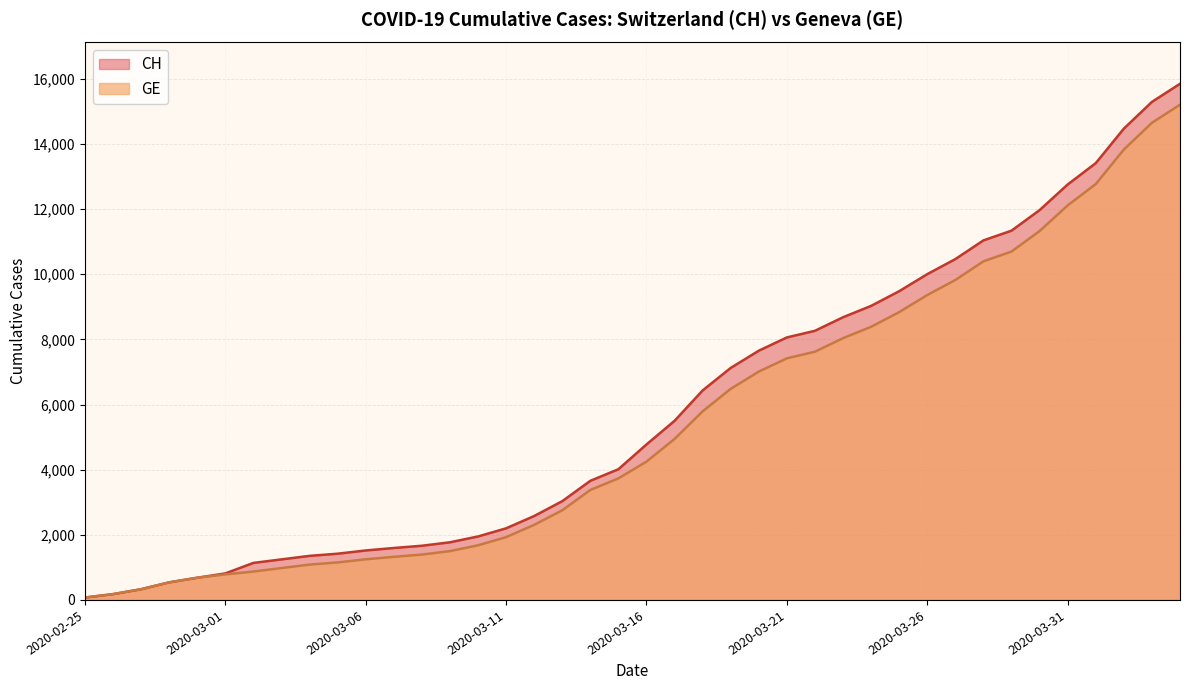

What is the lowest value of the CH series?

73